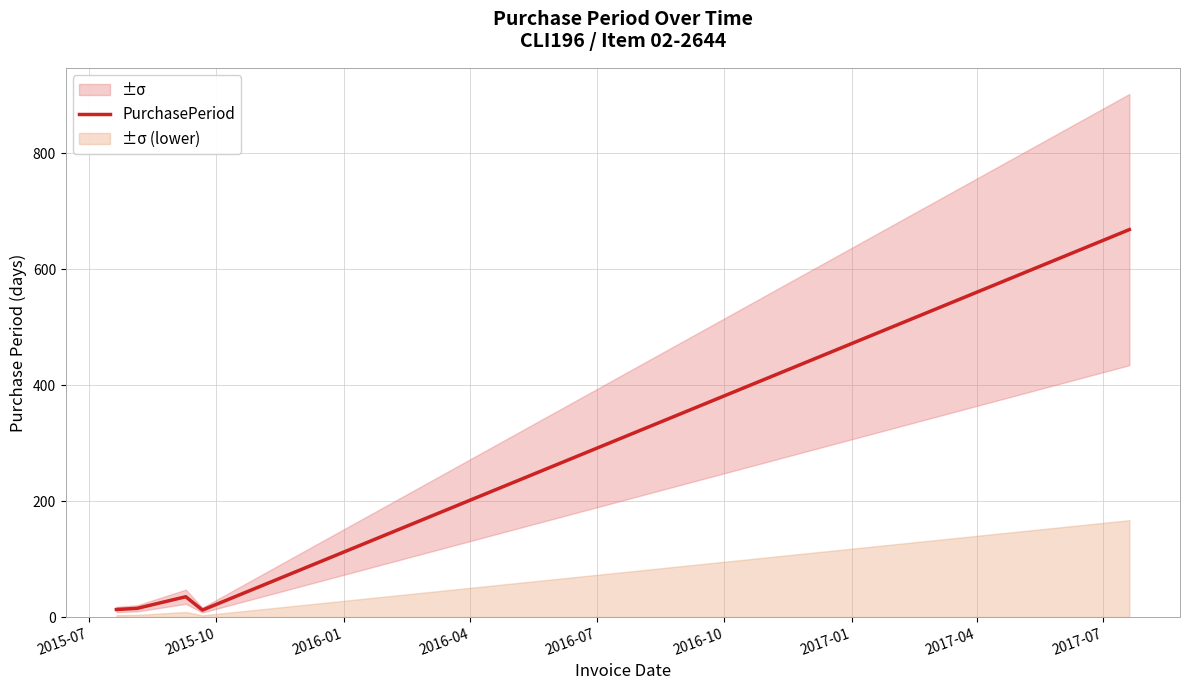

What is the highest value of the PurchasePeriod series?

668